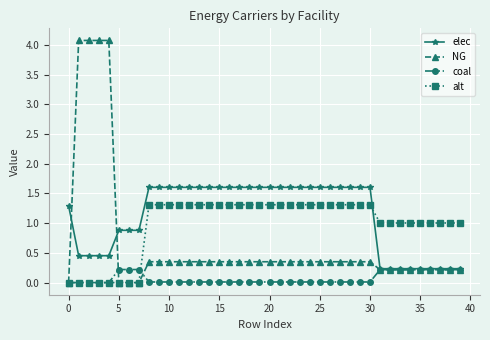

What is the highest value of the elec series?

1.6